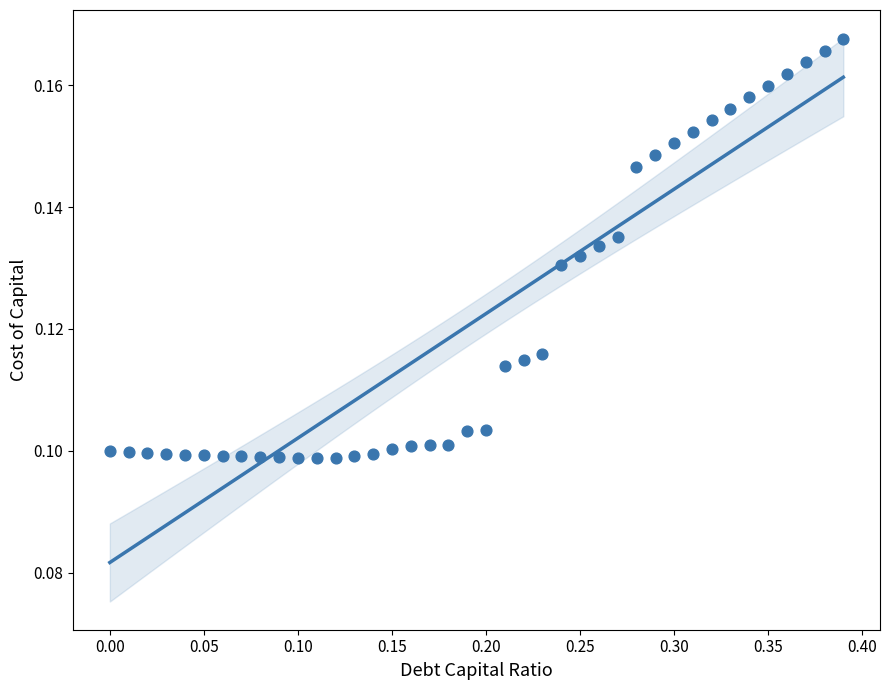

What is the range of X values (max minus min)?

0.4